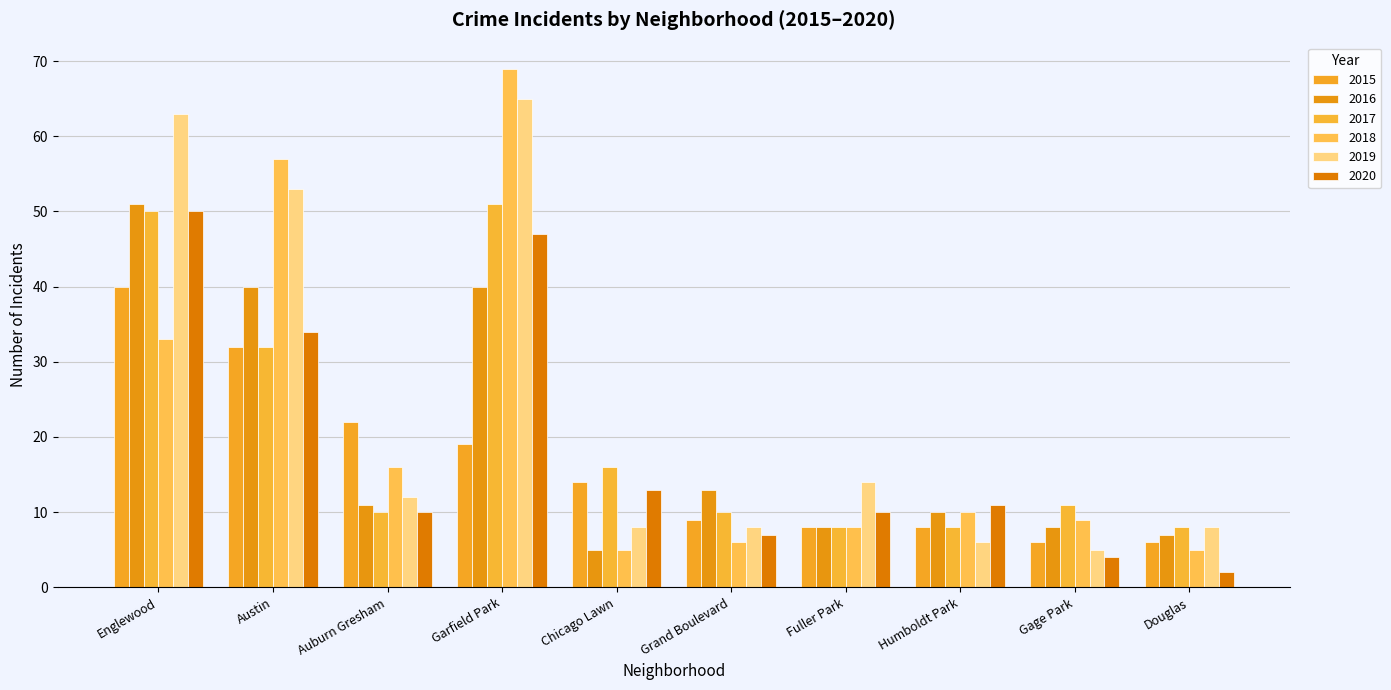

At which category does the chart reach its peak across all series?

Garfield Park